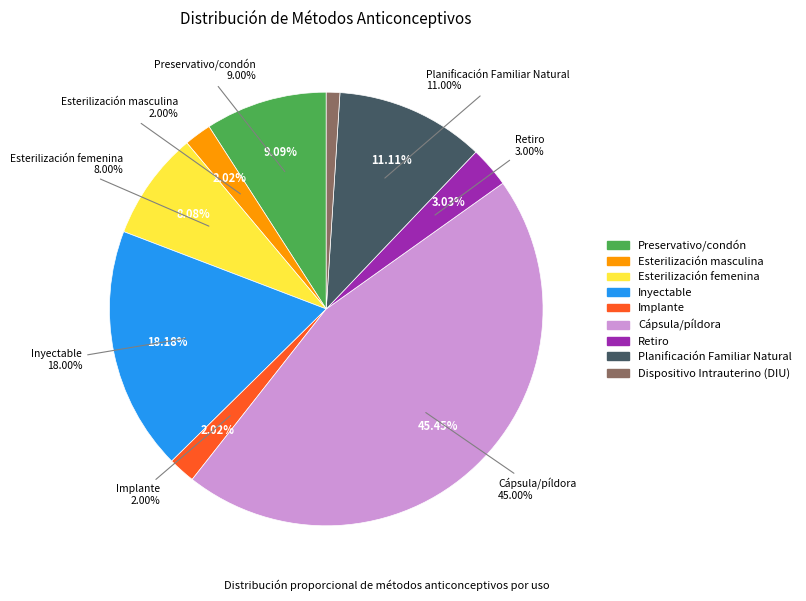

Rank the categories by value from lowest to highest.

Dispositivo Intrauterino (DIU), Esterilización masculina, Implante, Retiro, Esterilización femenina, Preservativo/condón, Planificación Familiar Natural, Inyectable, Cápsula/píldora